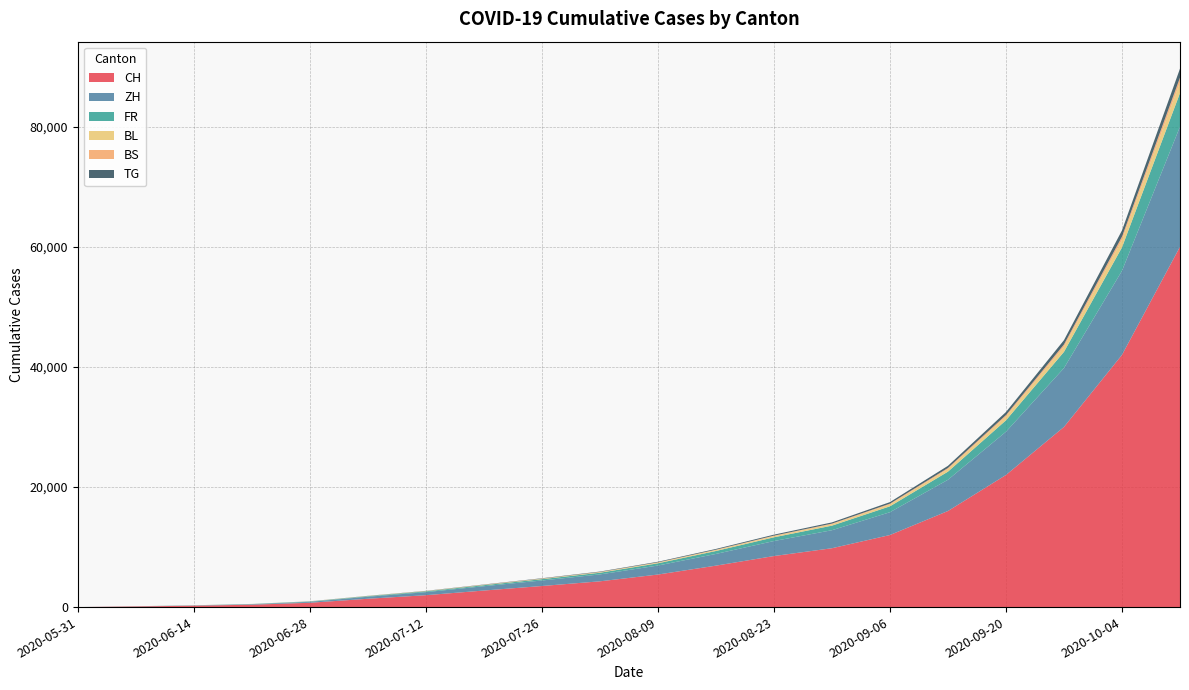

Reading right to left, what are all the values shown in this chart?

CH: 2020-10-11=60000	2020-10-04=42000	2020-09-27=30000	2020-09-20=22000	2020-09-13=16000	2020-09-06=12000	2020-08-30=9800	2020-08-23=8500	2020-08-16=6900	2020-08-09=5420	2020-08-02=4290	2020-07-26=3510	2020-07-19=2756	2020-07-12=1981	2020-07-05=1385	2020-06-28=720	2020-06-21=398	2020-06-14=234	2020-06-07=107	2020-05-31=0
ZH: 2020-10-11=20000	2020-10-04=14000	2020-09-27=9800	2020-09-20=7200	2020-09-13=5200	2020-09-06=3800	2020-08-30=3000	2020-08-23=2500	2020-08-16=1950	2020-08-09=1500	2020-08-02=1150	2020-07-26=920	2020-07-19=720	2020-07-12=510	2020-07-05=337	2020-06-28=152	2020-06-21=80	2020-06-14=38	2020-06-07=23	2020-05-31=0
FR: 2020-10-11=5600	2020-10-04=3900	2020-09-27=2700	2020-09-20=1900	2020-09-13=1350	2020-09-06=980	2020-08-30=760	2020-08-23=620	2020-08-16=490	2020-08-09=370	2020-08-02=280	2020-07-26=220	2020-07-19=170	2020-07-12=130	2020-07-05=92	2020-06-28=61	2020-06-21=32	2020-06-14=22	2020-06-07=9	2020-05-31=0
BL: 2020-10-11=1800	2020-10-04=1250	2020-09-27=860	2020-09-20=610	2020-09-13=430	2020-09-06=310	2020-08-30=240	2020-08-23=195	2020-08-16=152	2020-08-09=115	2020-08-02=87	2020-07-26=68	2020-07-19=52	2020-07-12=38	2020-07-05=27	2020-06-28=16	2020-06-21=7	2020-06-14=4	2020-06-07=3	2020-05-31=0
BS: 2020-10-11=774	2020-10-04=538	2020-09-27=372	2020-09-20=264	2020-09-13=186	2020-09-06=134	2020-08-30=103	2020-08-23=84	2020-08-16=65	2020-08-09=49	2020-08-02=37	2020-07-26=29	2020-07-19=22	2020-07-12=16	2020-07-05=12	2020-06-28=7	2020-06-21=7	2020-06-14=5	2020-06-07=4	2020-05-31=0
TG: 2020-10-11=1494	2020-10-04=1036	2020-09-27=716	2020-09-20=507	2020-09-13=358	2020-09-06=258	2020-08-30=199	2020-08-23=162	2020-08-16=126	2020-08-09=95	2020-08-02=72	2020-07-26=56	2020-07-19=42	2020-07-12=30	2020-07-05=21	2020-06-28=11	2020-06-21=2	2020-06-14=1	2020-06-07=0	2020-05-31=0